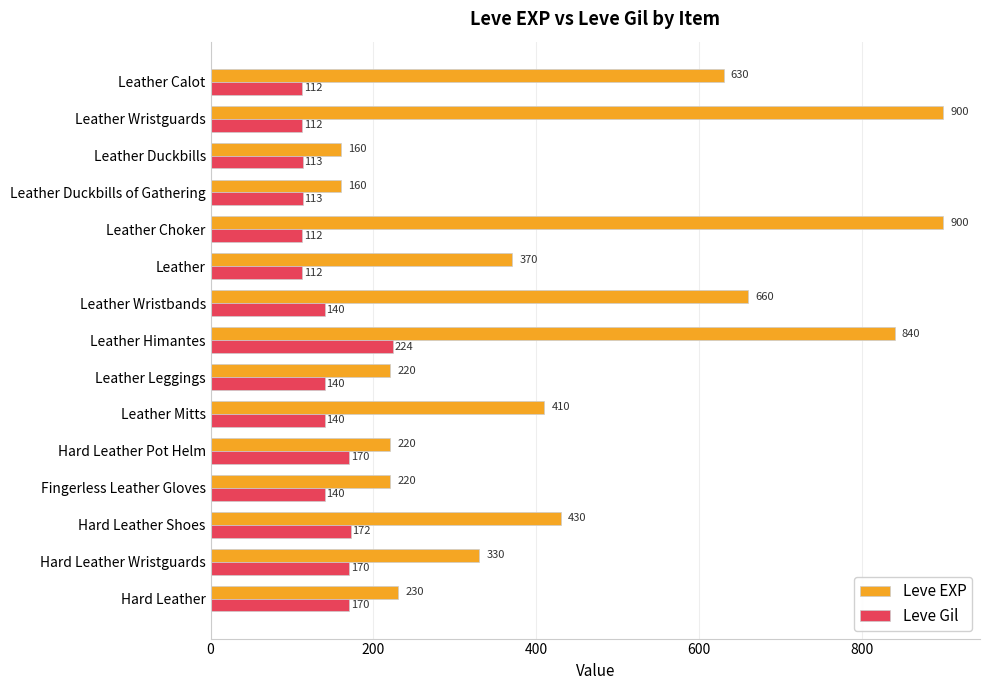

Which series has the largest total across all categories?

Leve EXP